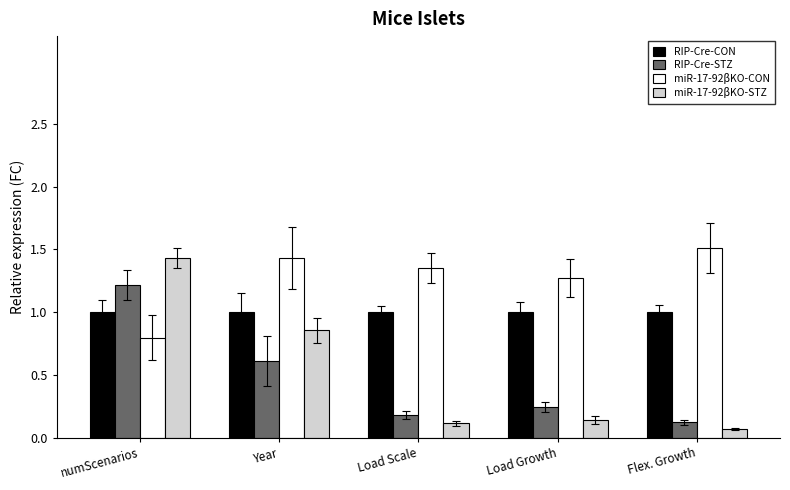

Which series has the largest total across all categories?

miR-17-92βKO-CON